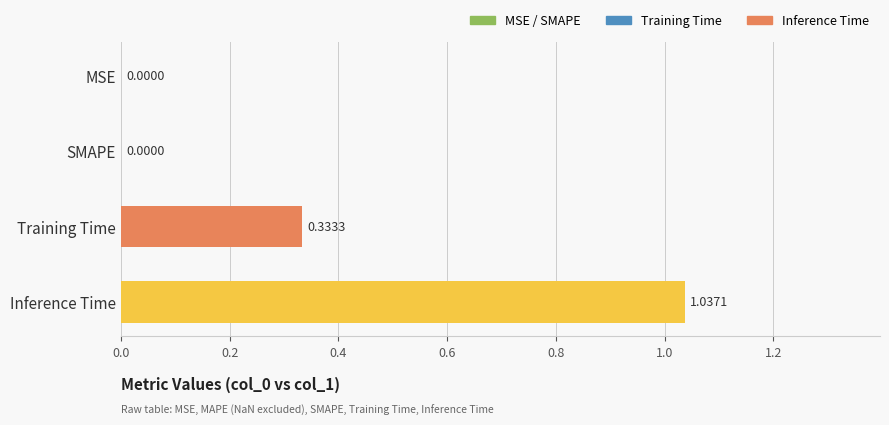

Which has a higher value, SMAPE or Training Time?

Training Time